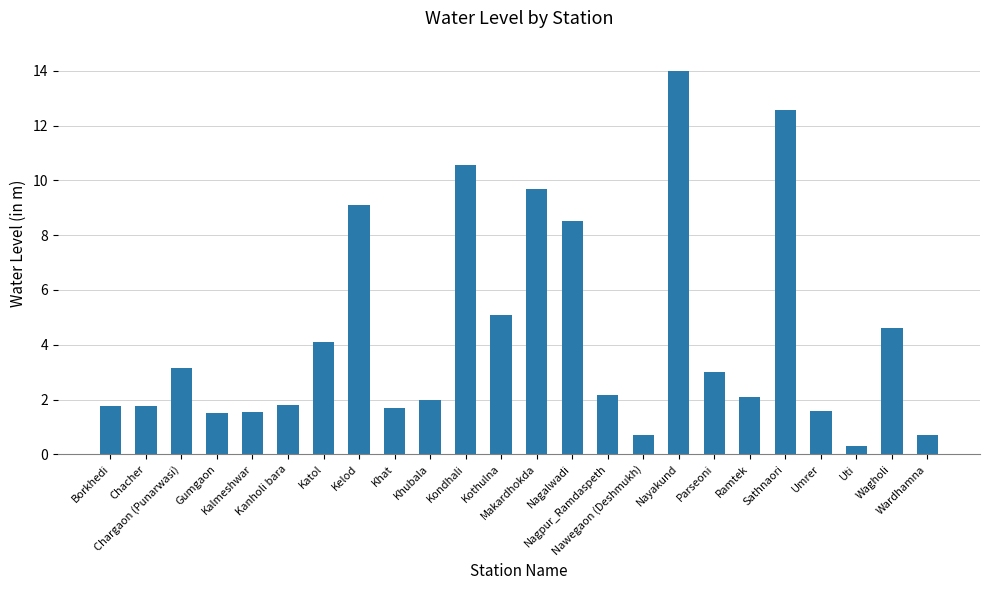

What is the maximum value shown in the chart?

14.0